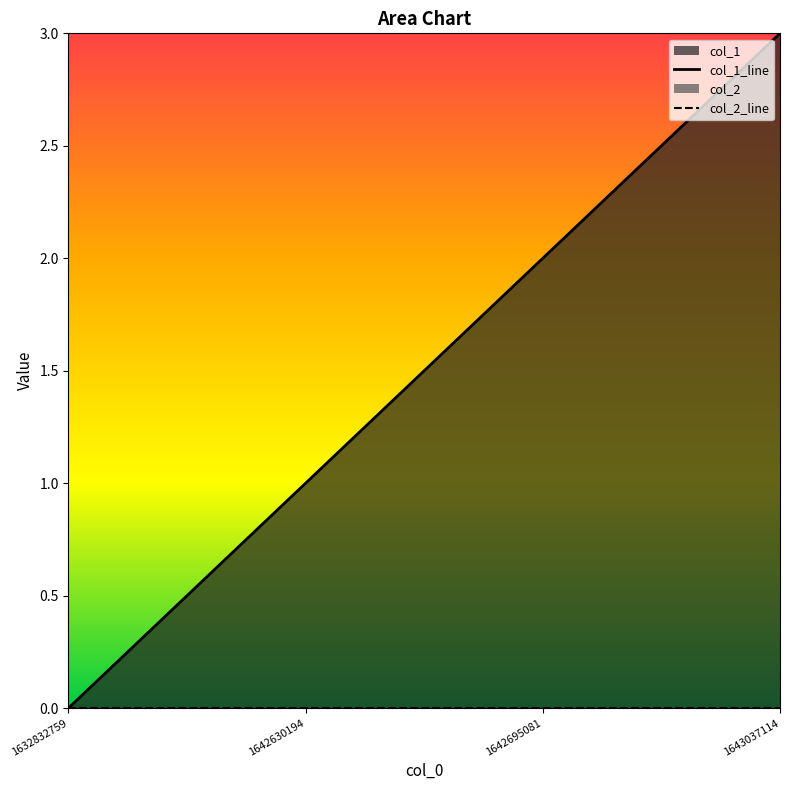

How many data points does each series have?

4